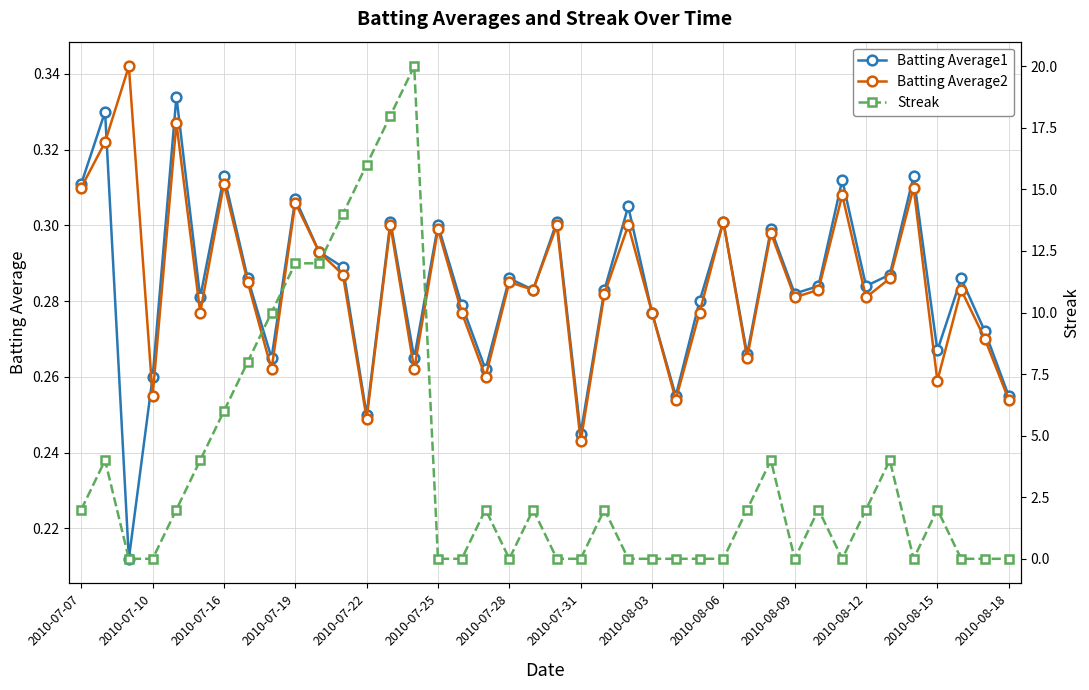

What is the difference between the maximum and minimum values in the Batting Average2 series?

0.1